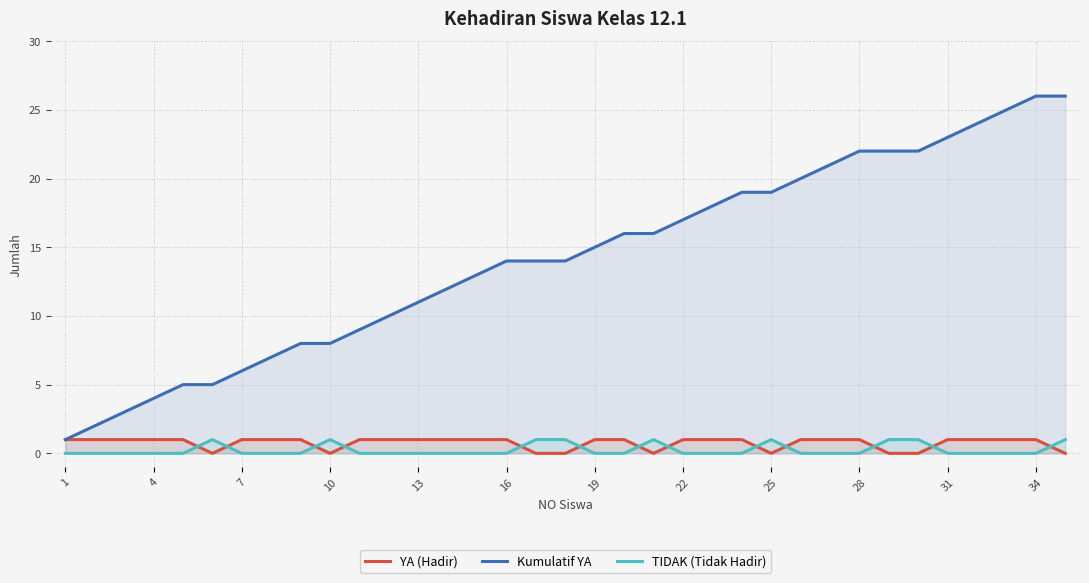

Which series has the largest total across all categories?

Kumulatif YA